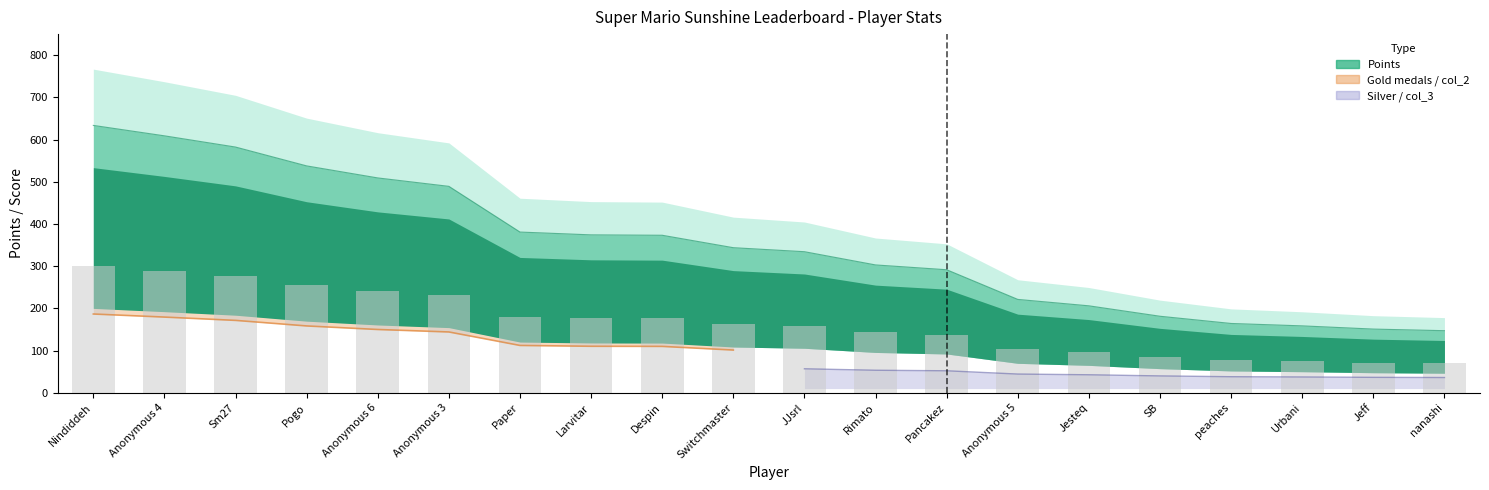

What is the difference between the maximum and second lowest values in the Medals series?

19